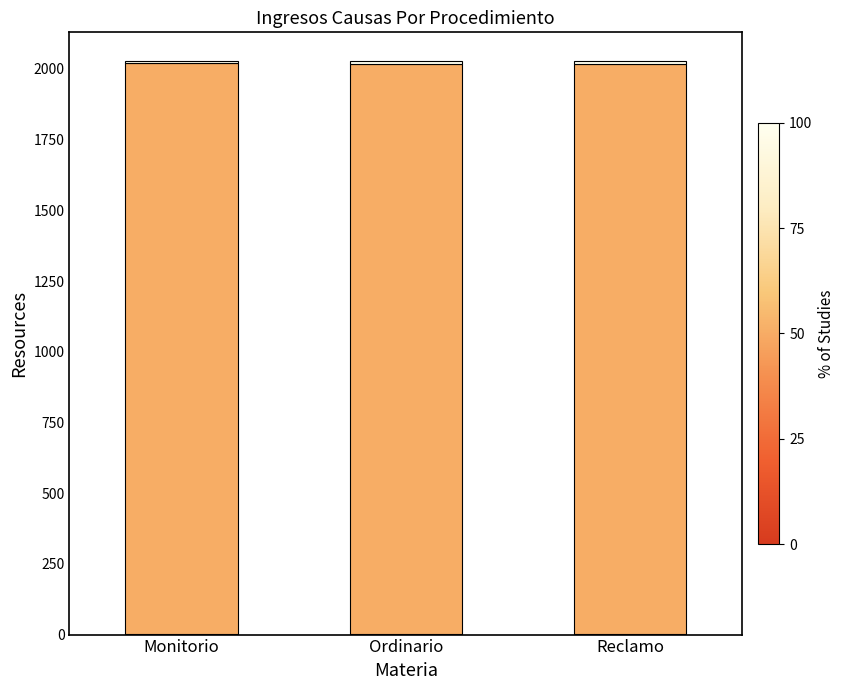

Count the number of data series in this chart.

3